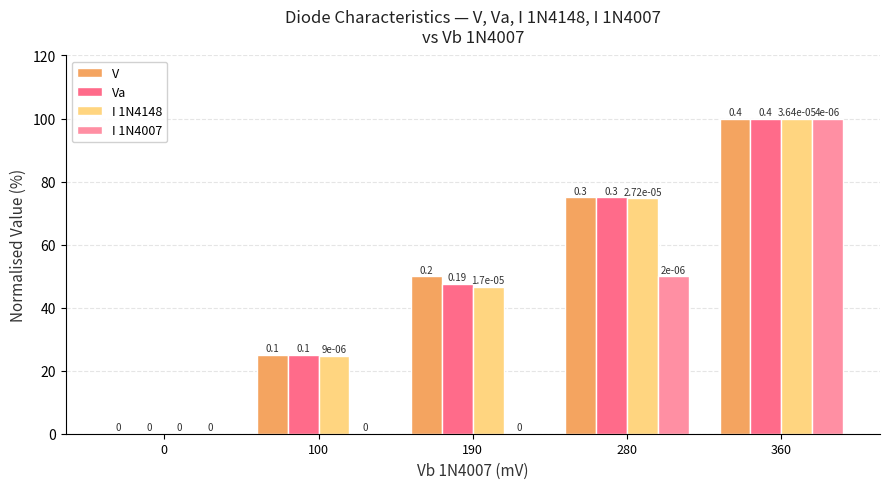

Which series has the largest total across all categories?

V